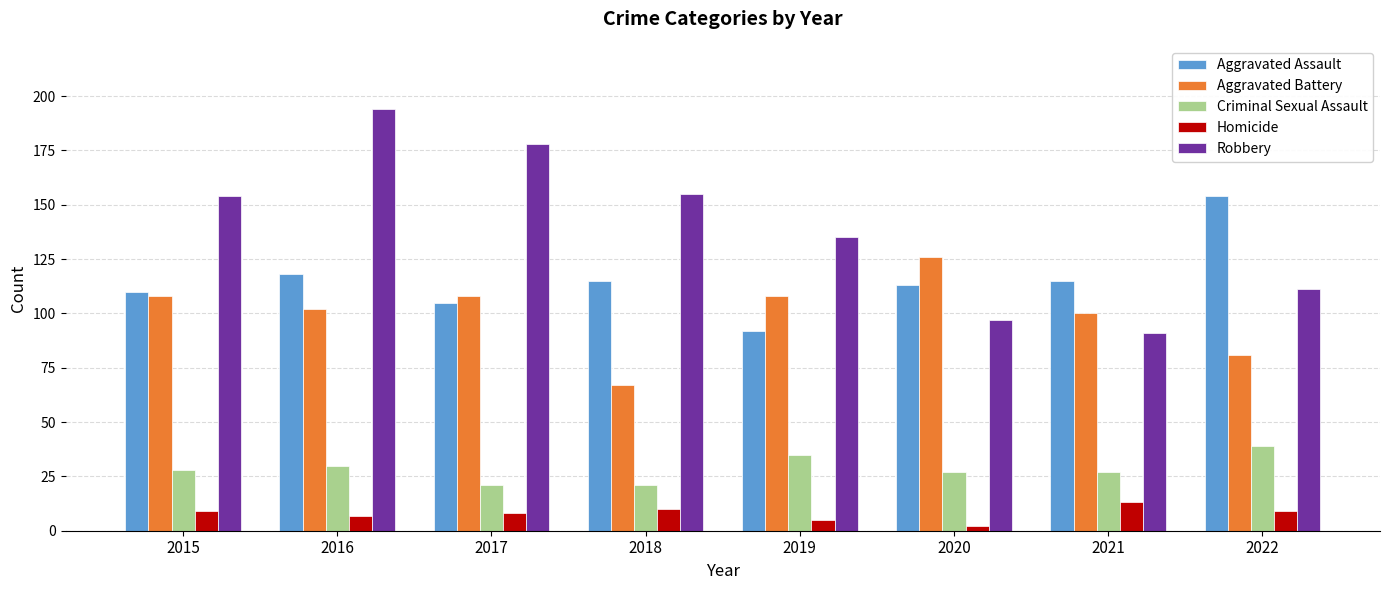

Is the value of Homicide at 2016 greater than the value of Robbery at 2015?

No